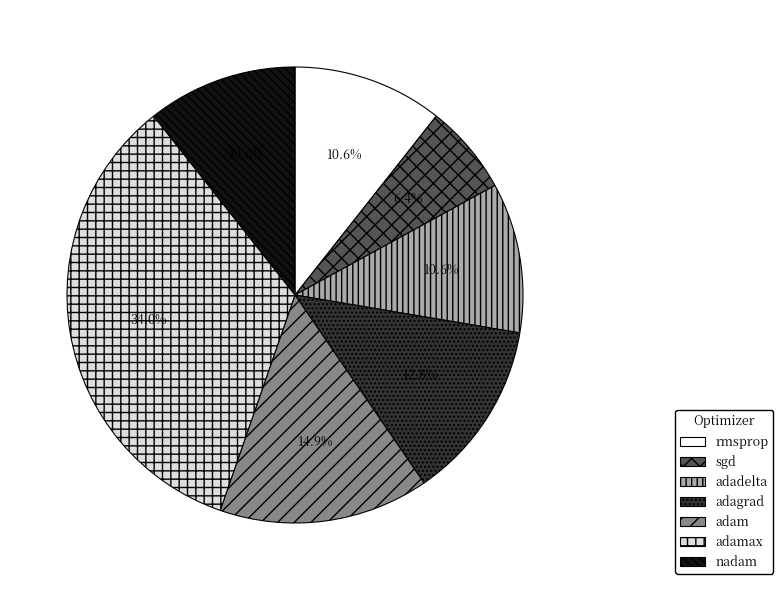

Which slice is the largest?

adamax